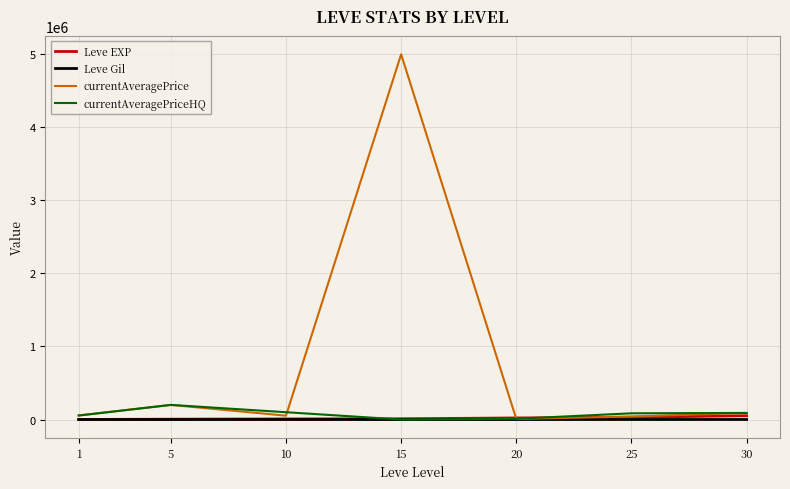

What value does the Leve Gil series have at 1?

112.0